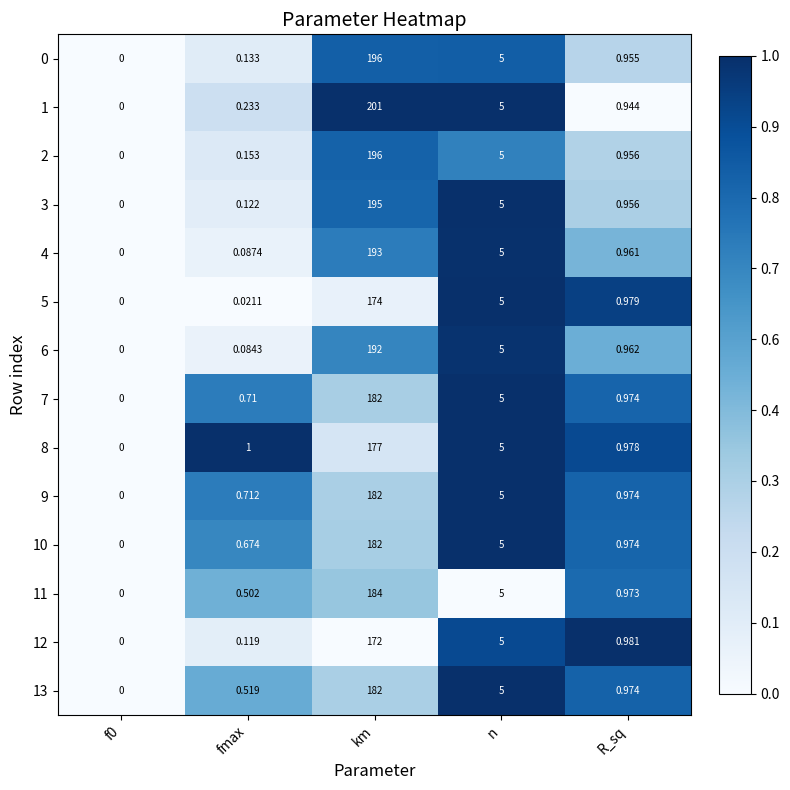

Is the value of 12 at fmax greater than the value of 2 at R_sq?

No